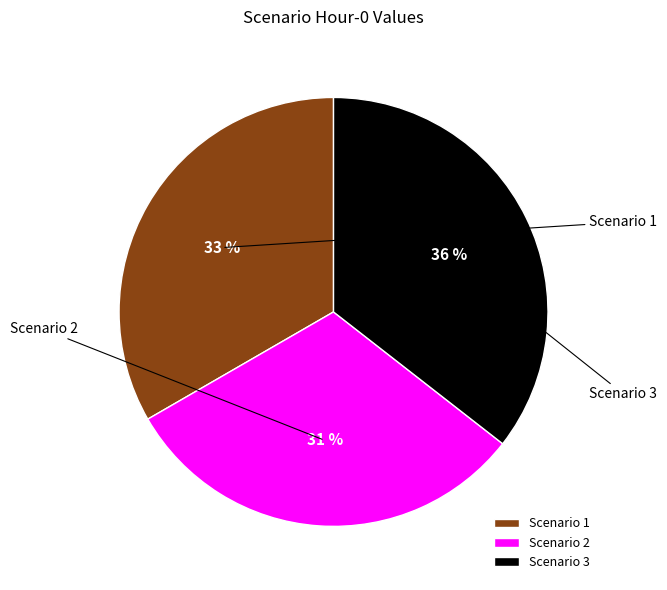

Between Scenario 1 and Scenario 2, which is larger?

Scenario 1